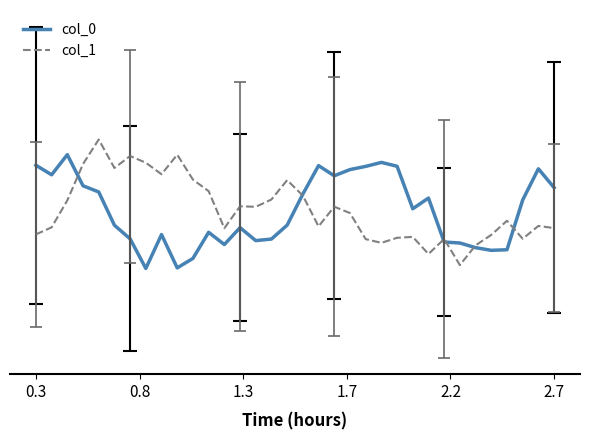

Is this an area chart (filled region under the line)?

No